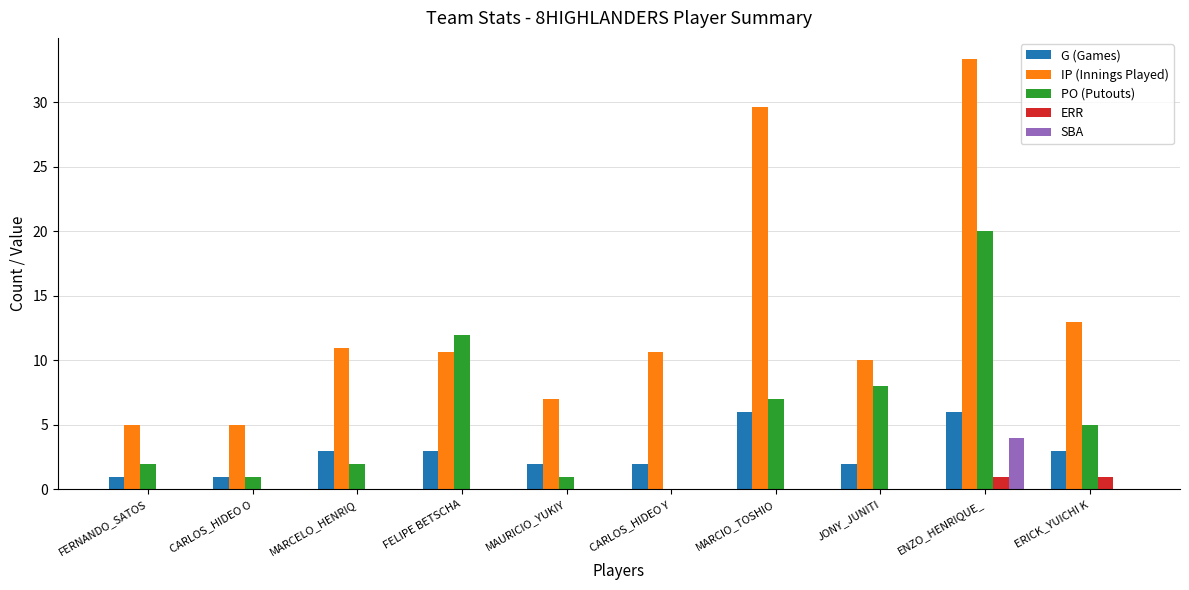

Count the number of categories in the chart.

10